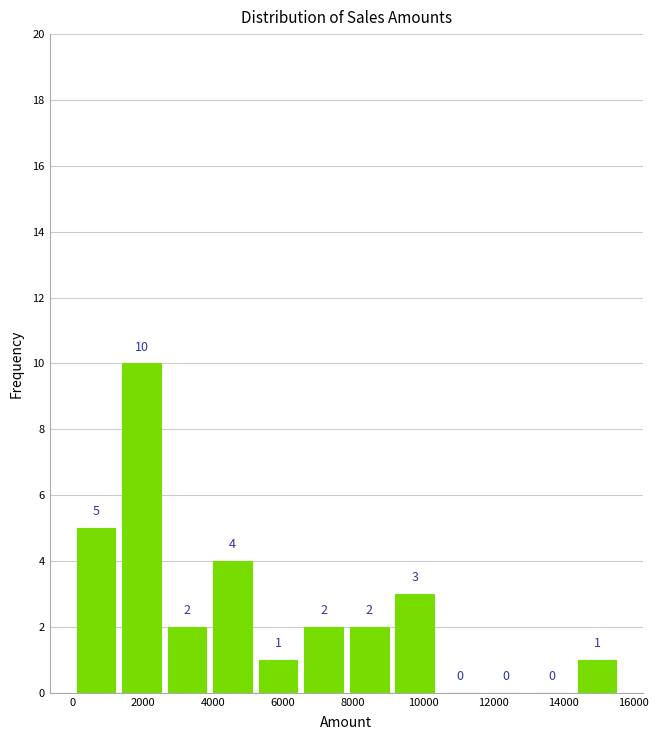

Reading left to right, transcribe this chart: for each bar, give the range it covers on the x-axis and its height. The bar edges are not printed on the chart, so give them approximately, as read against the axis.

0 to 1400: 5
1400 to 2600: 10
2600 to 4000: 2
4000 to 5200: 4
5200 to 6600: 1
6600 to 7800: 2
7800 to 9200: 2
9200 to 10400: 3
10400 to 11800: 0
11800 to 13000: 0
13000 to 14400: 0
14400 to 15600: 1